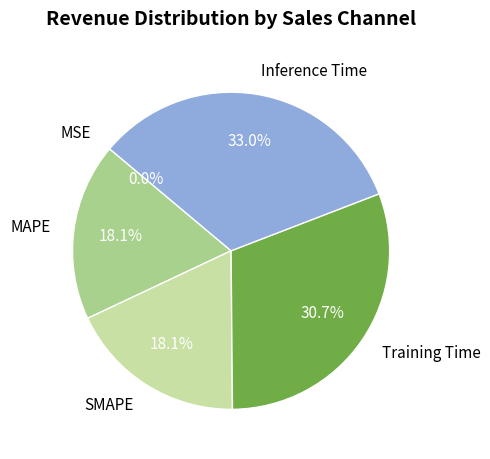

To the nearest percent, what is the average slice percentage?

20%